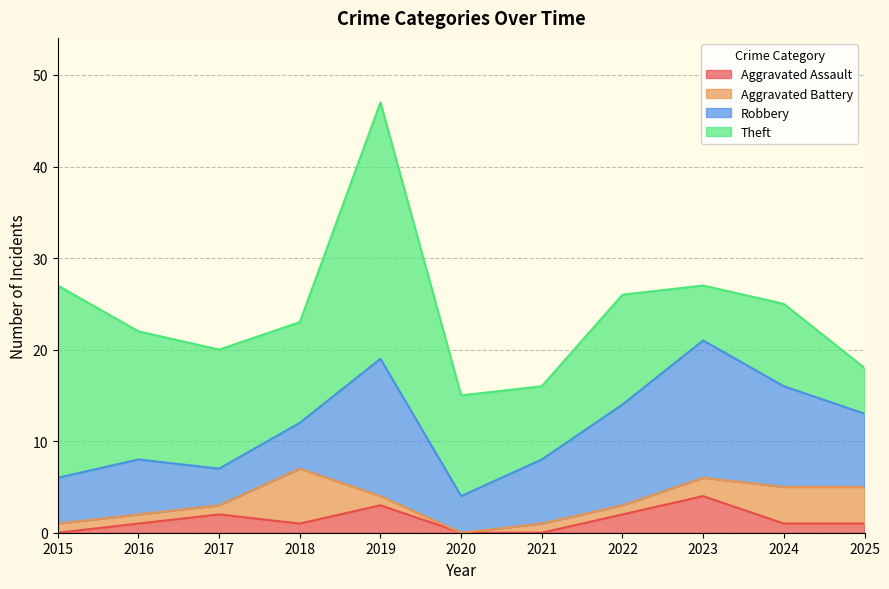

What is the value of the Theft point at the 3rd from the left?

13